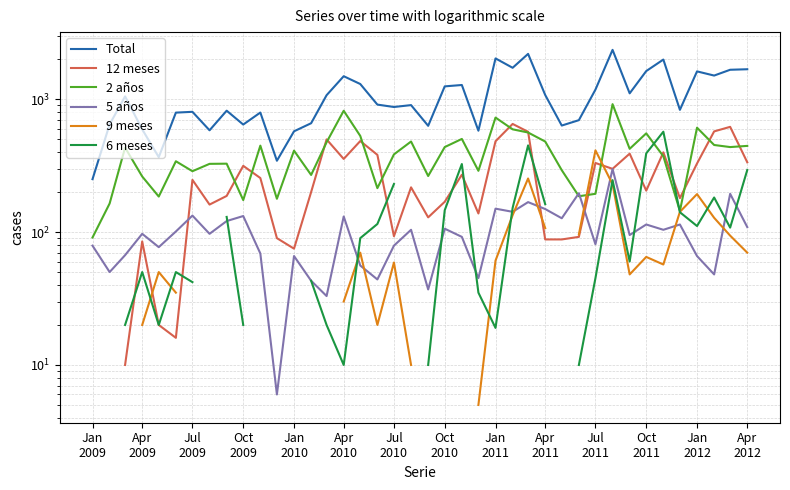

What is the sum of all 5 años values?

4020.0